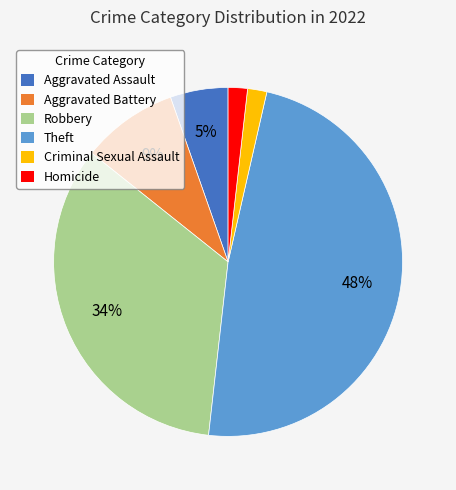

Count the number of slices in the pie.

6